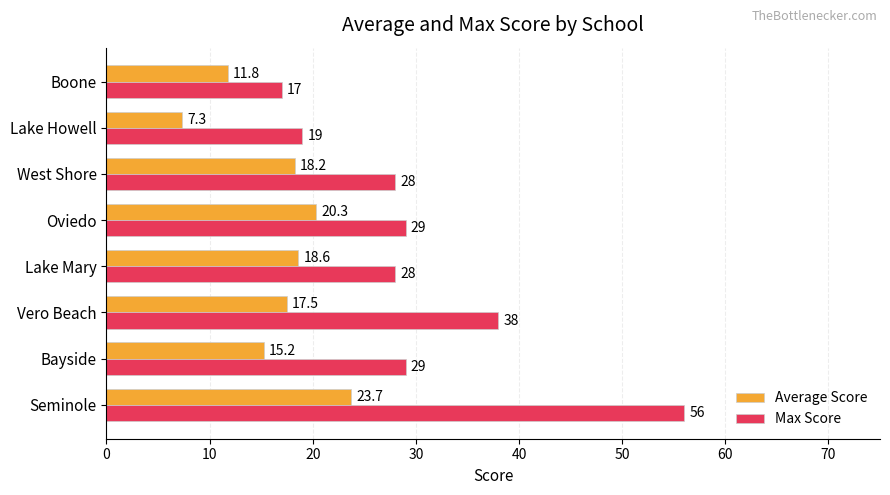

The Max Score series shows 17.0 at Boone. True or false?

True